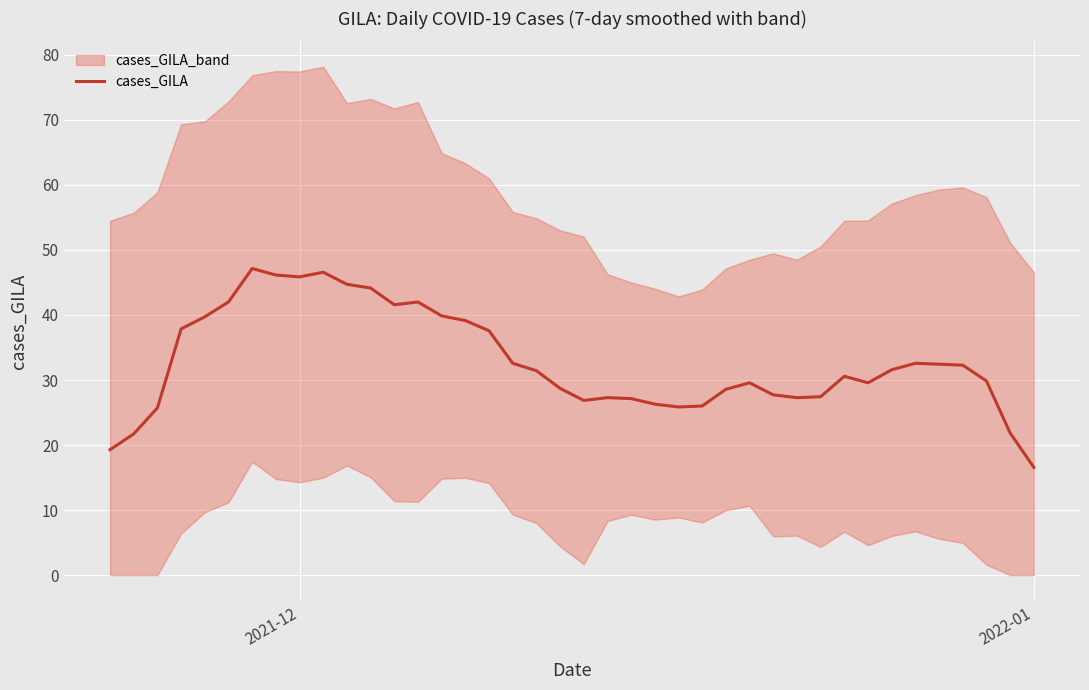

What is the maximum value shown in the chart?

47.1